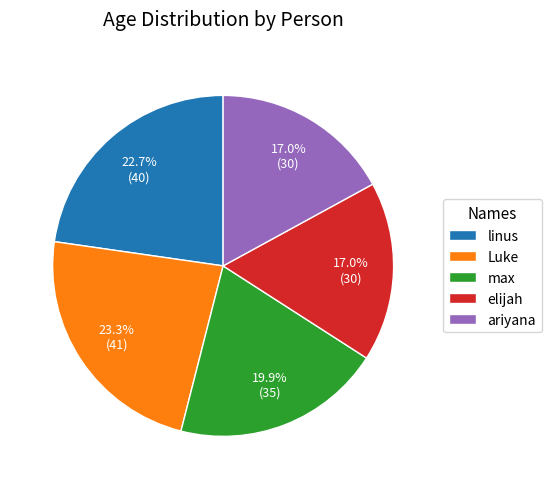

To the nearest percent, what percentage of the pie is ariyana?

17%